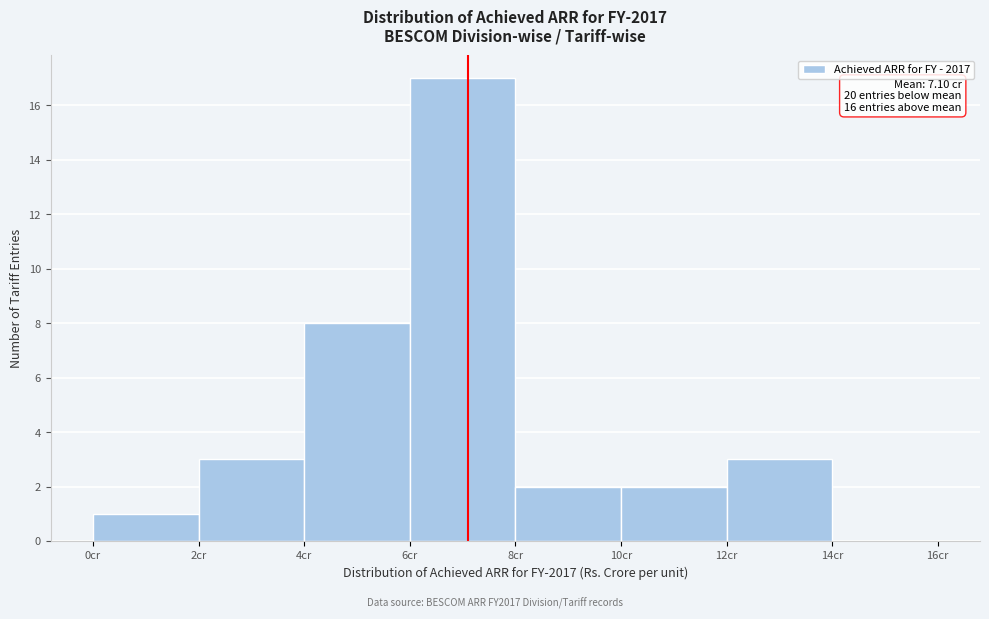

Over which range of the x-axis is the bar tallest?

6 to 8